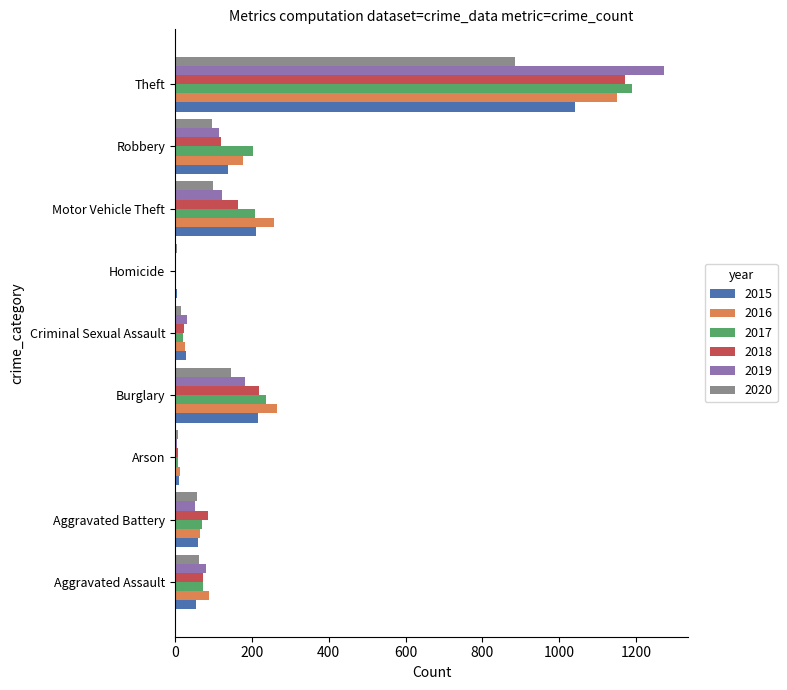

Which category has the highest value in the 2015 series?

Theft